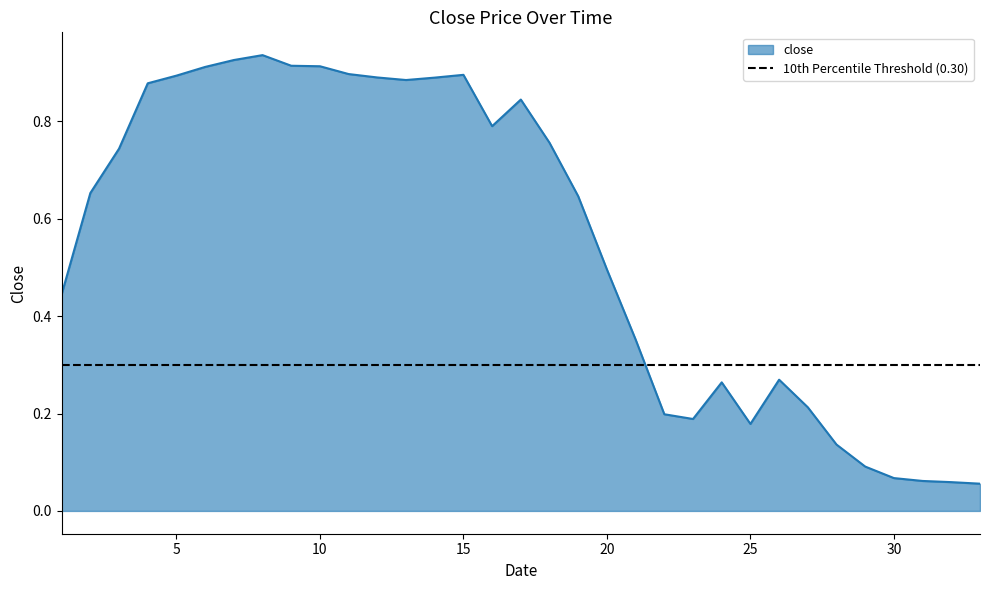

True or false: the data shows 0.1 at 26.

False